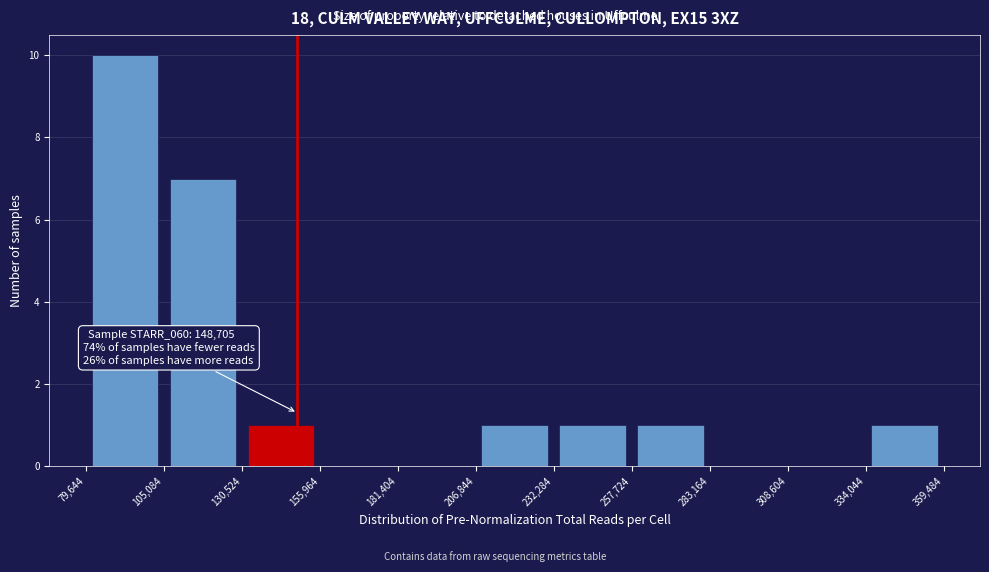

Which range on the x-axis has the tallest bar?

79,644 to 105,084